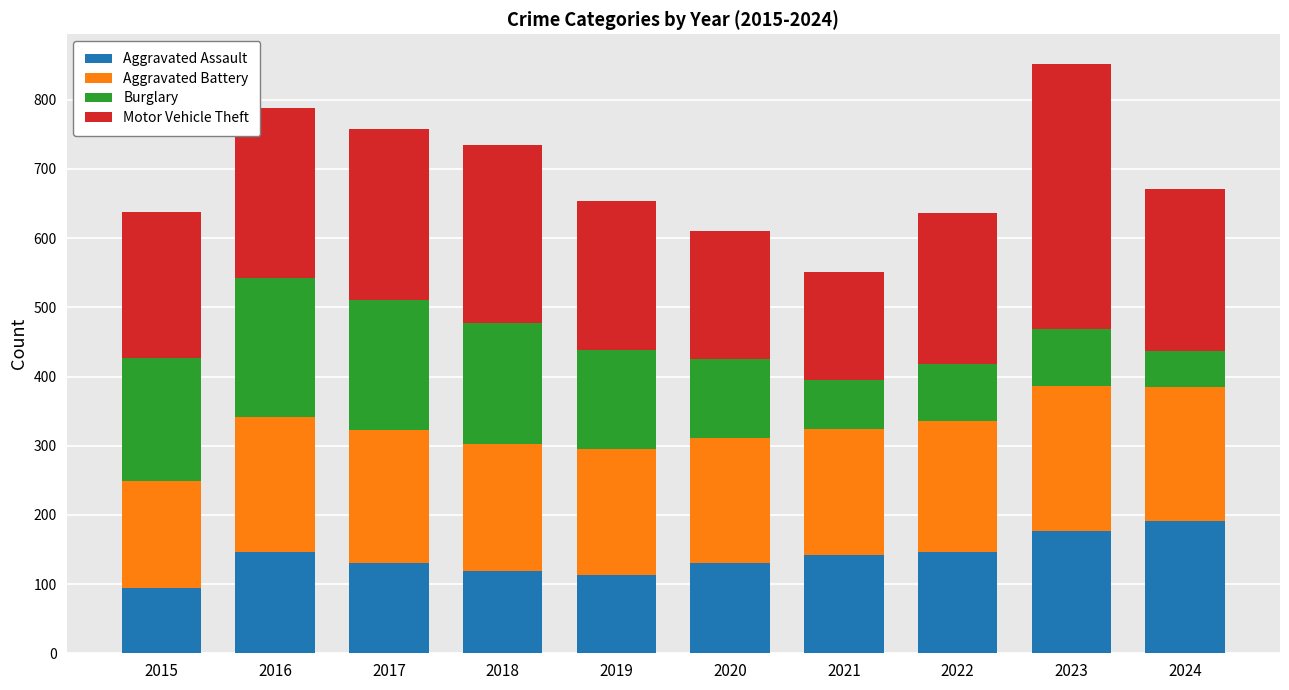

What is the total value across all series at 2019?

654